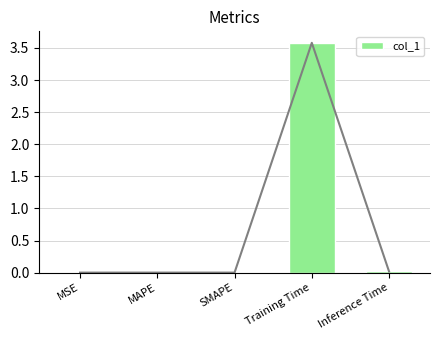

The value at SMAPE is 0.0. True or false?

True